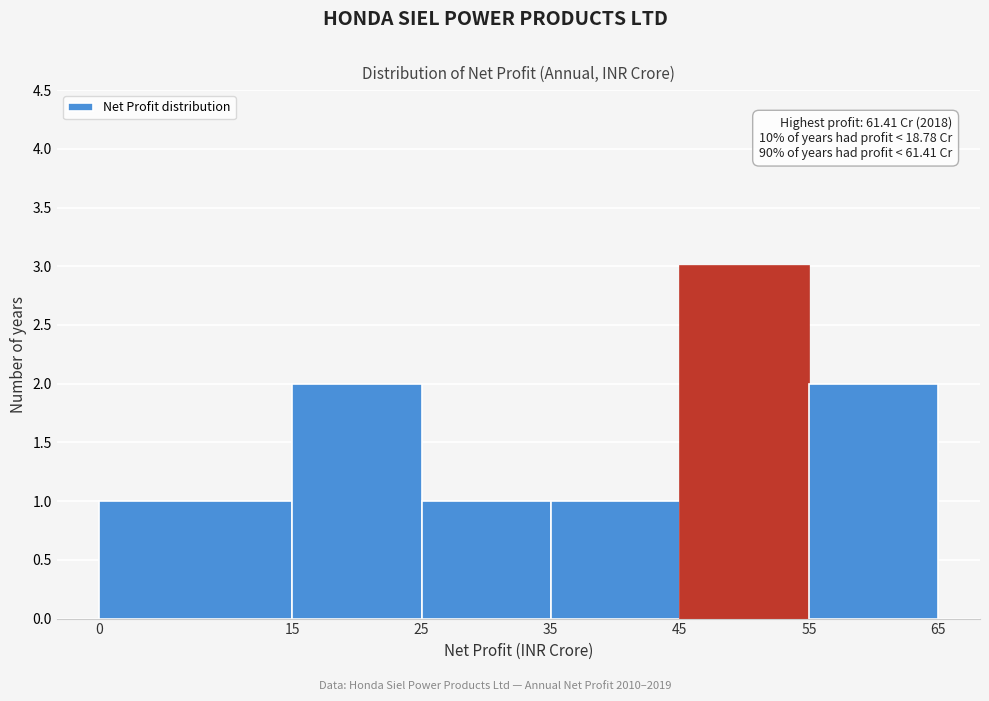

Over which range of the x-axis is the bar tallest?

45 to 55